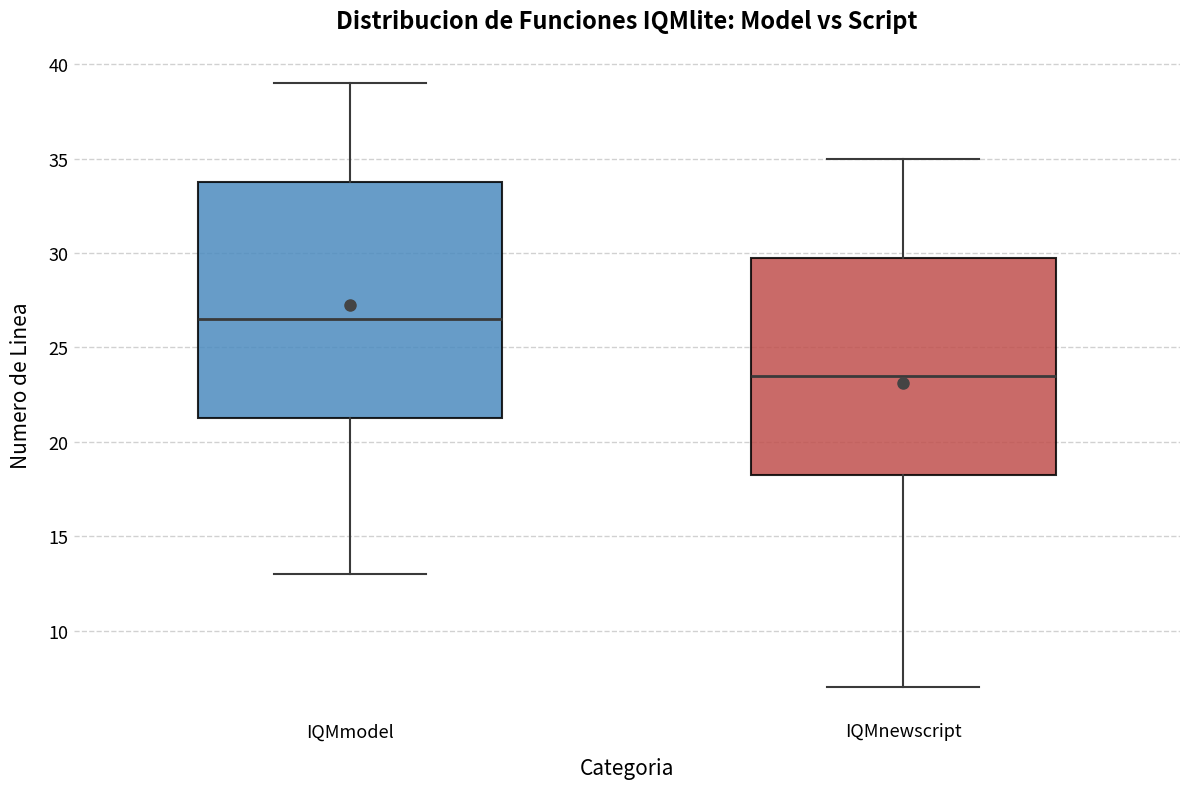

Where does the upper whisker of the box for IQMmodel end on the y-axis? The values are not printed on the chart, so give them approximately, as read against the axis.

39.0